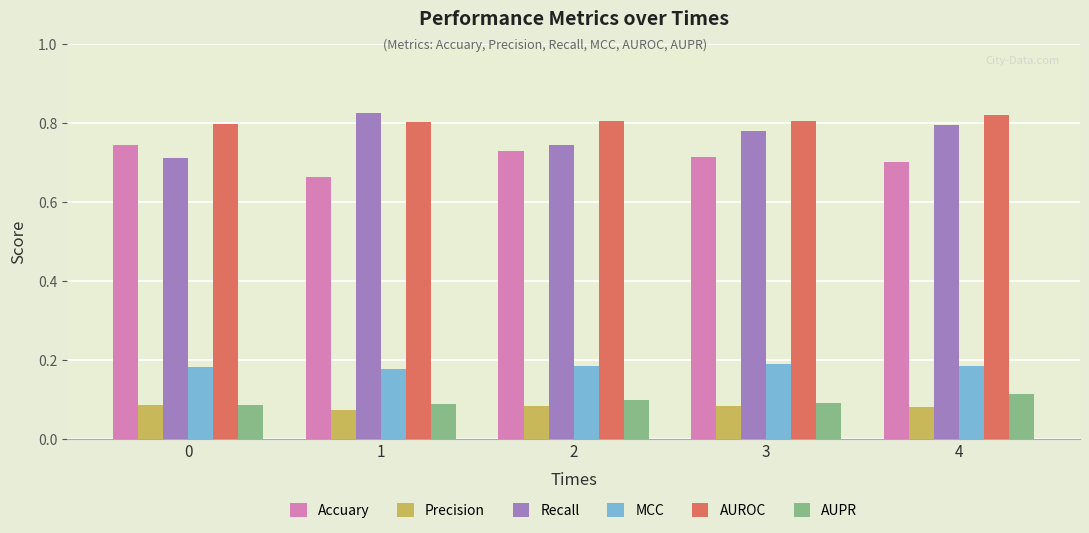

True or false: Accuary has a value of 0.3 at 2.

False